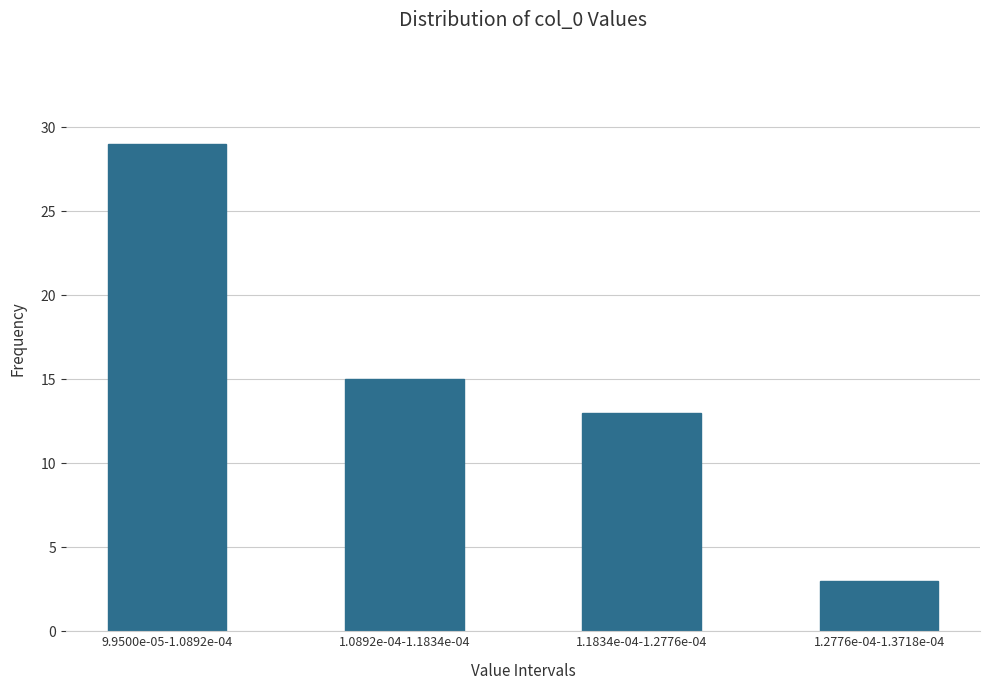

Reading right to left, transcribe all the data shown in this chart.

3	13	15	29